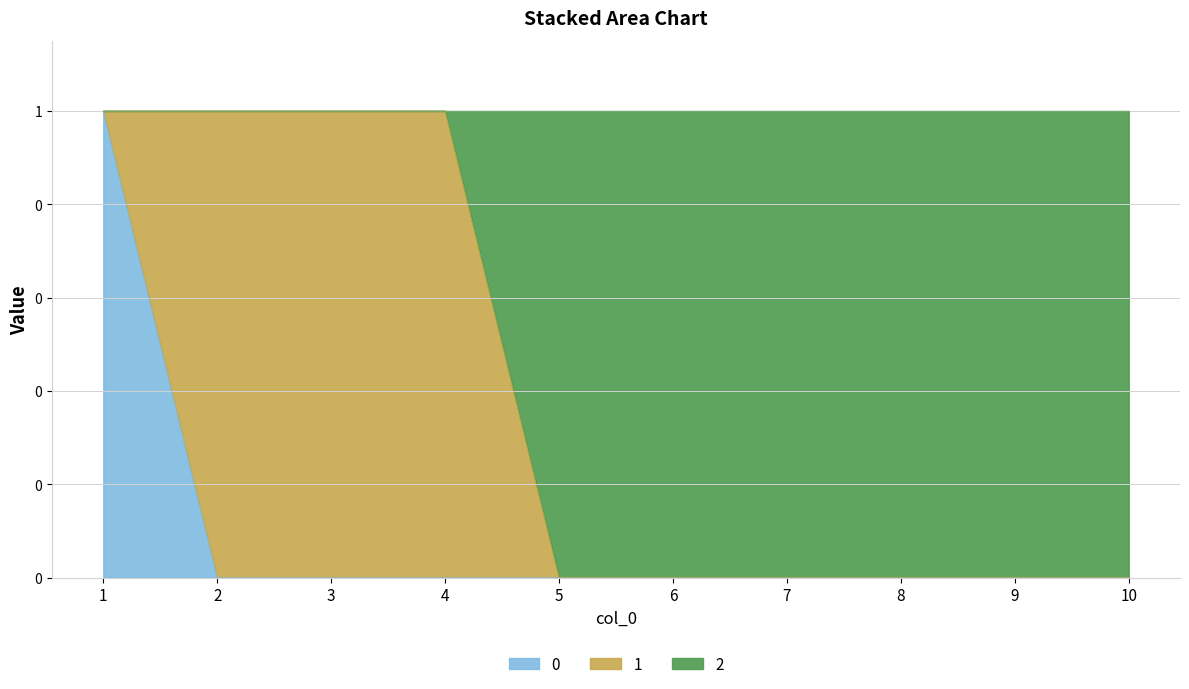

Which series changed the most between 3 and 5?

2